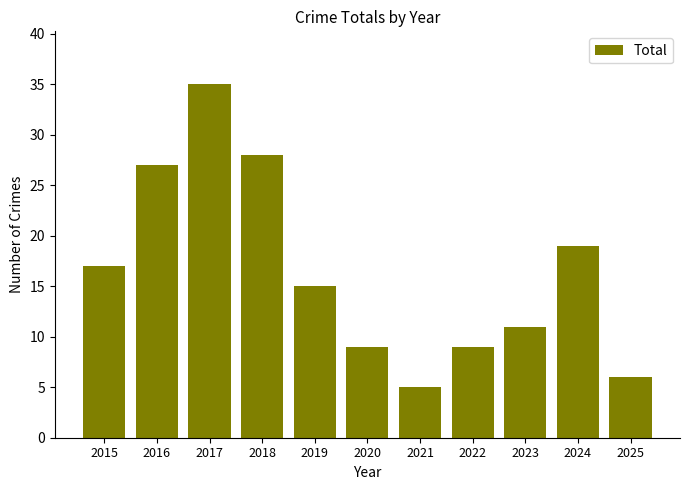

How many data points does each series have?

11